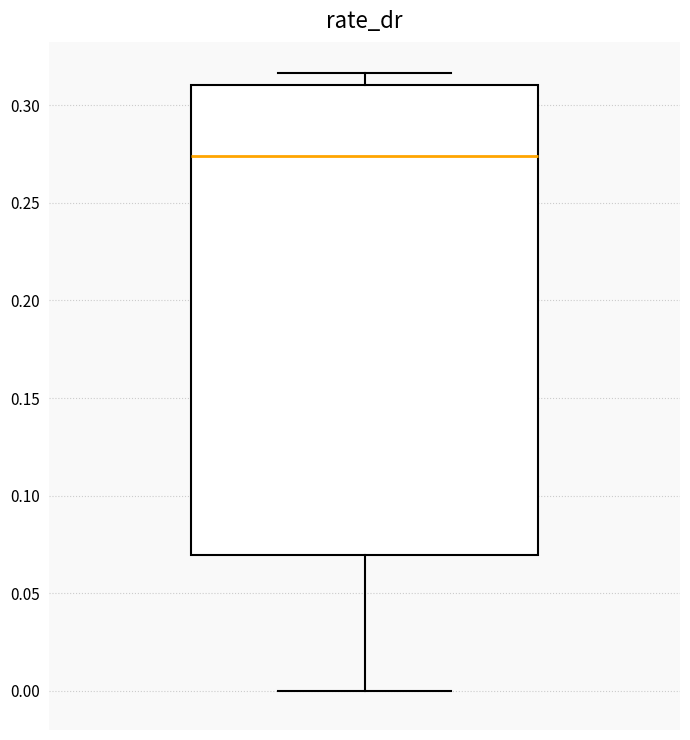

Where does the lower whisker of the box end on the y-axis? The values are not printed on the chart, so give them approximately, as read against the axis.

0.000